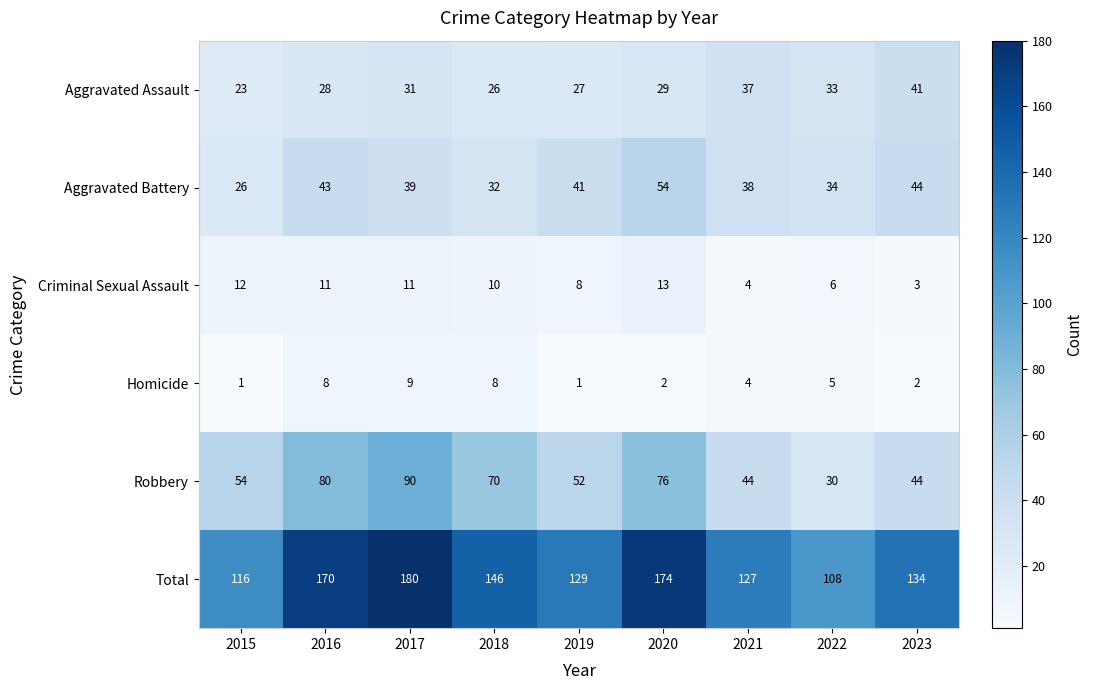

Which category has the highest value across all series?

2017